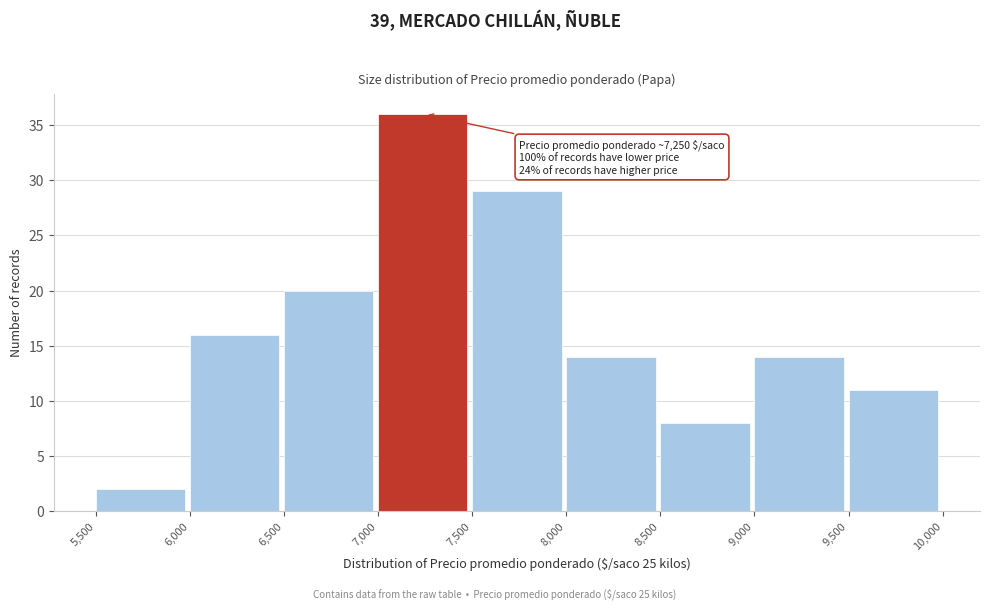

Which range on the x-axis has the tallest bar?

7,000 to 7,500